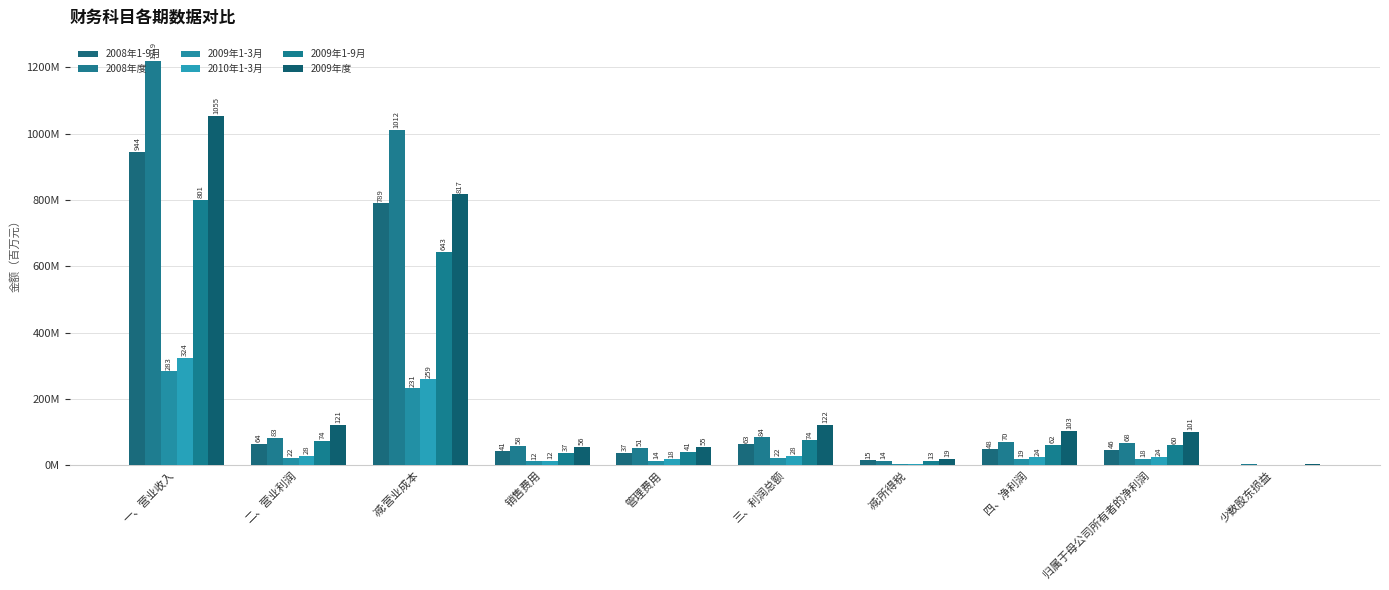

At how many categories does at least one series exceed 702?

2